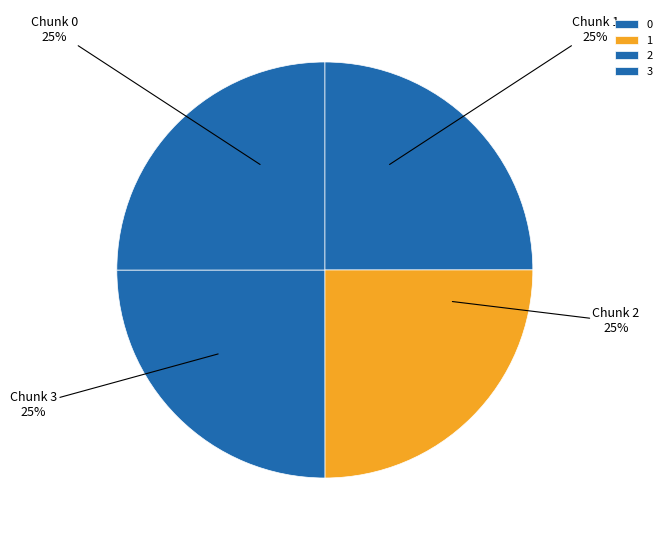

What portion of the pie excludes 0?

75.0%